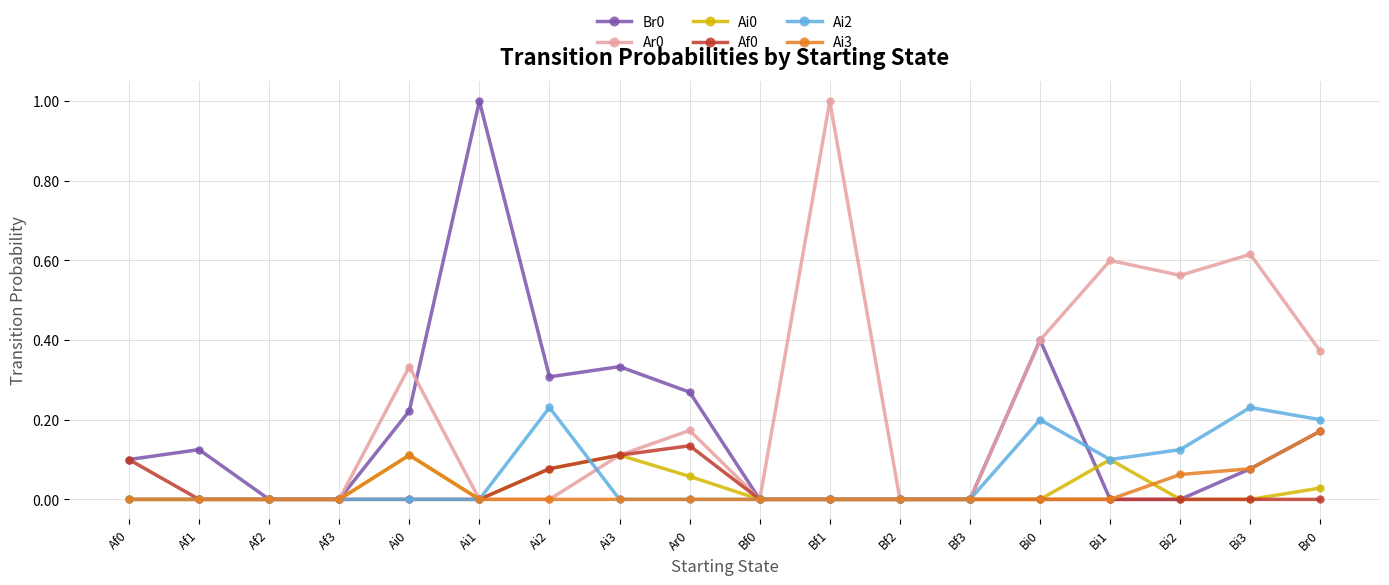

Is the value of Ai0 at Ai0 greater than the value of Br0 at Af3?

Yes